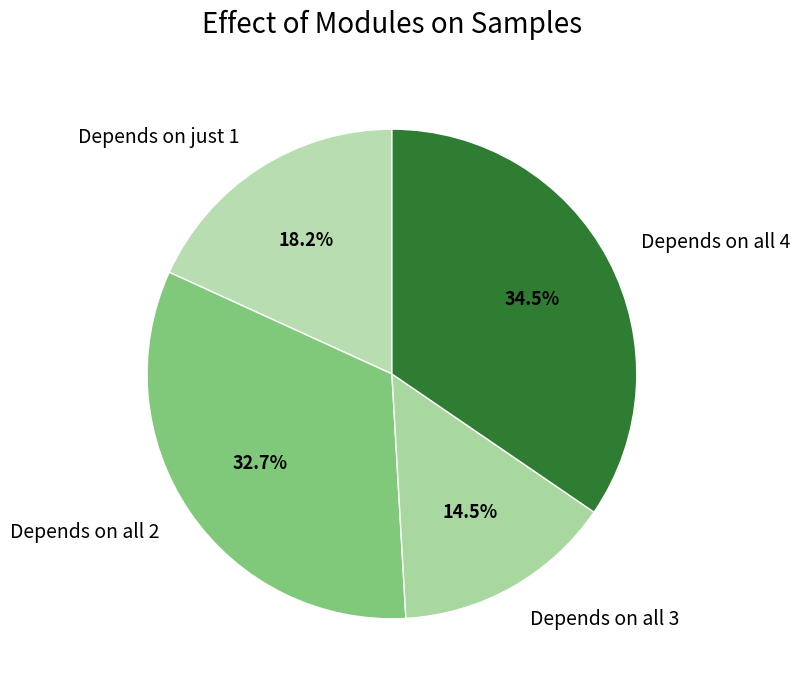

Which slice is the smallest?

Depends on all 3